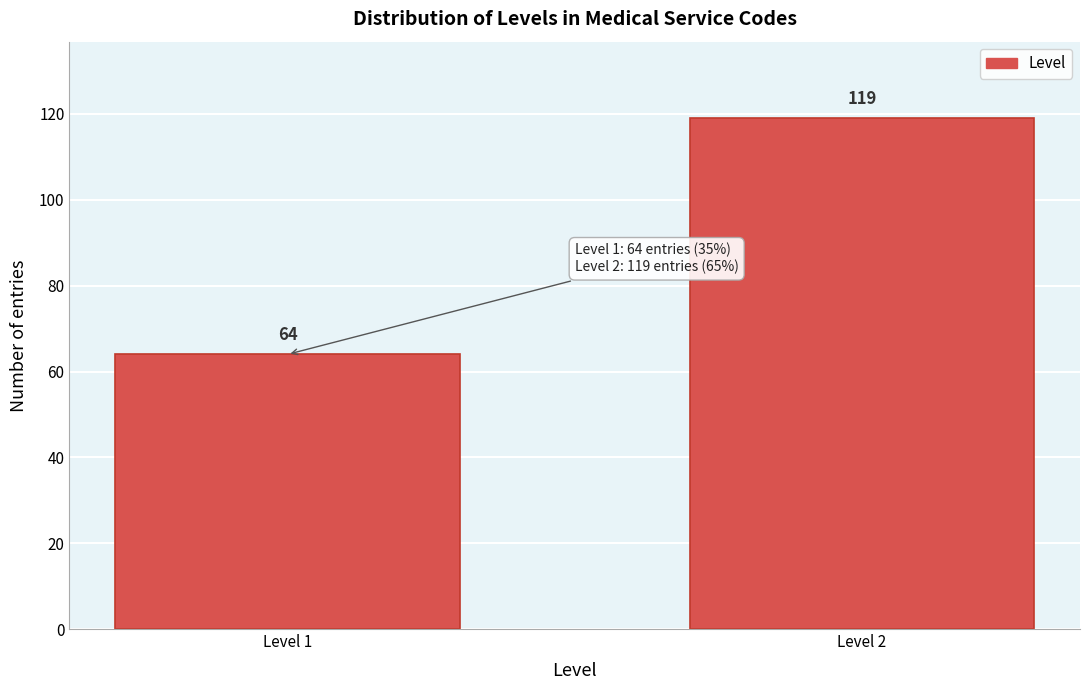

Reading left to right, list all the values displayed in this chart.

Level 1=64	Level 2=119